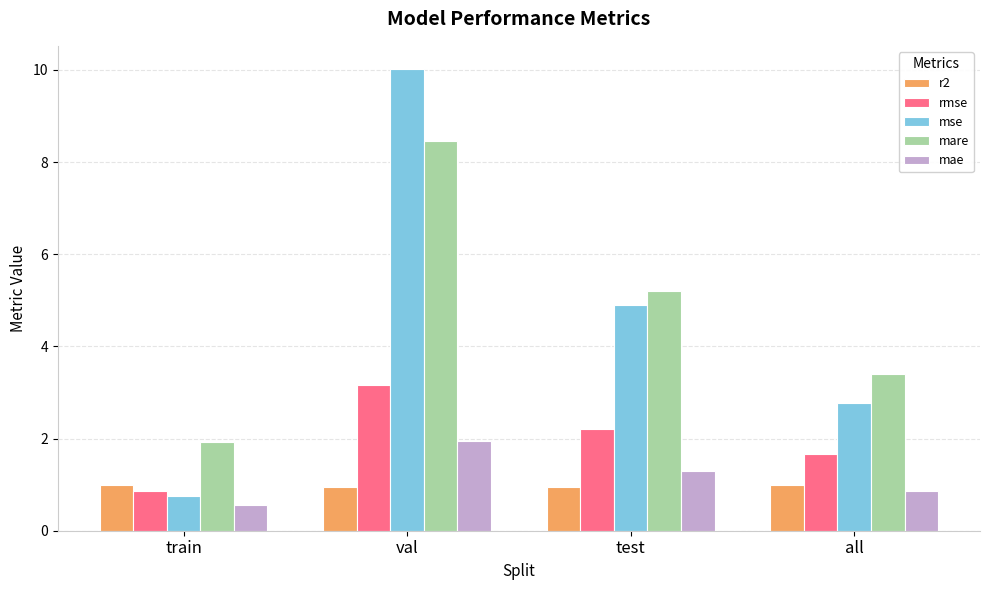

How many distinct data groups are displayed?

5